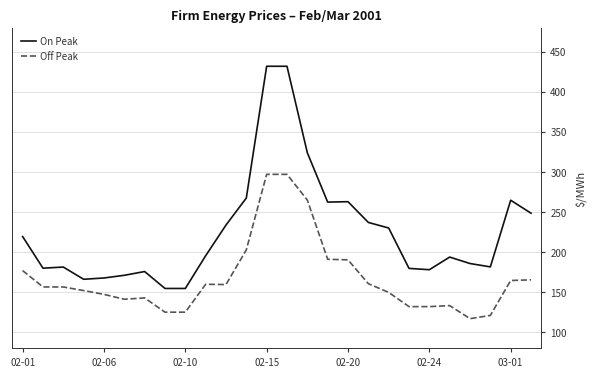

Rank the series by their maximum value, from lowest to highest.

Off Peak, On Peak